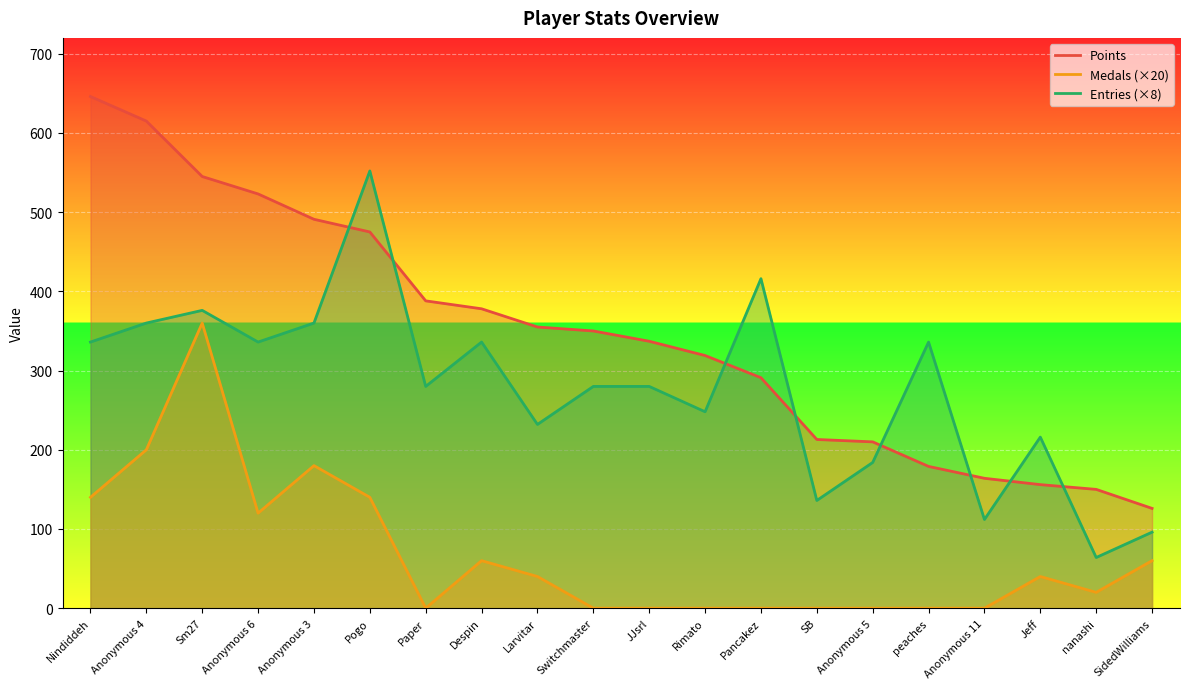

What is the maximum value shown in the chart?

646